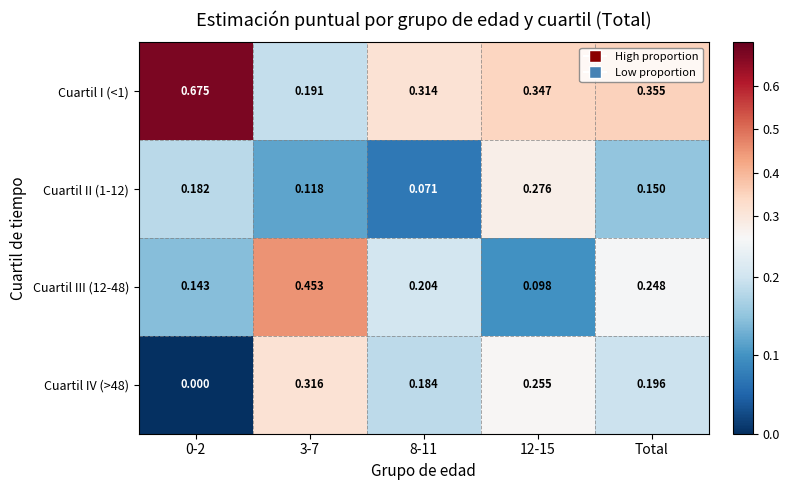

Is the value of Cuartil II (1-12) at Total greater than the value of Cuartil I (<1) at 8-11?

No